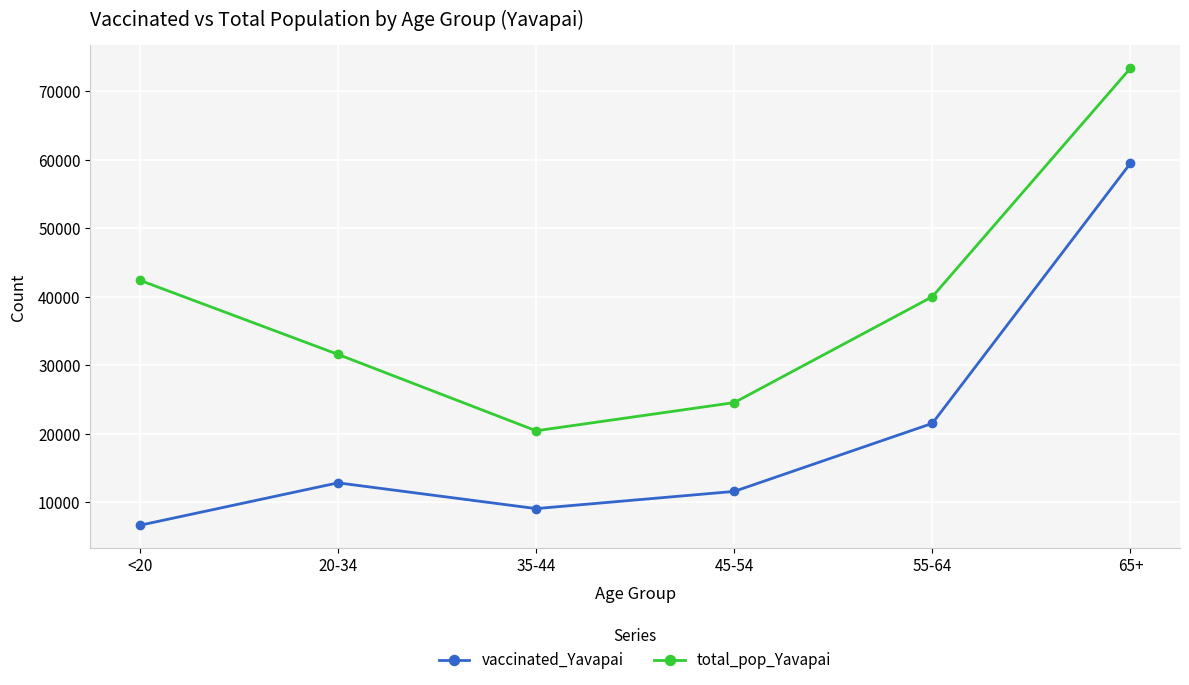

True or false: total_pop_Yavapai and vaccinated_Yavapai cross at least once.

False